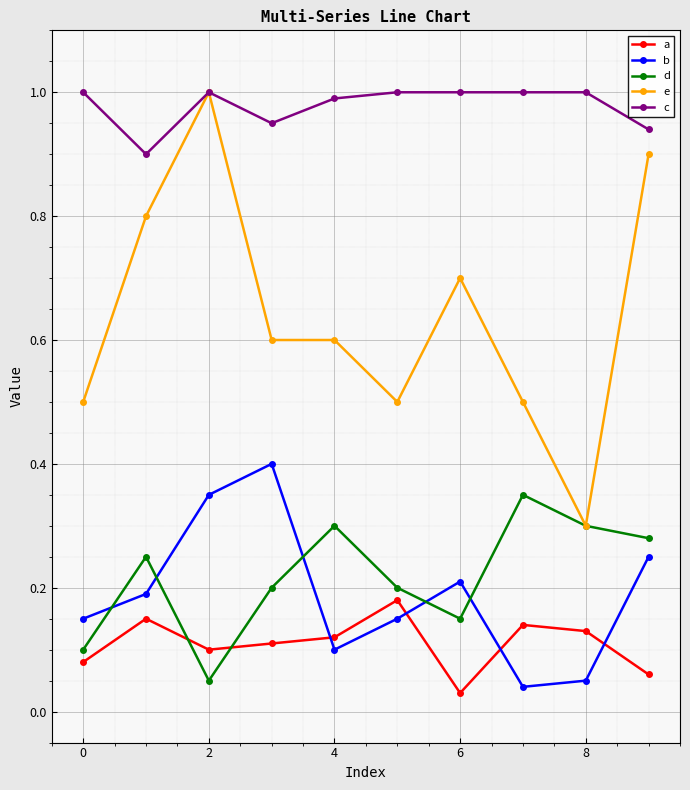

Which series has the widest spread of values?

e